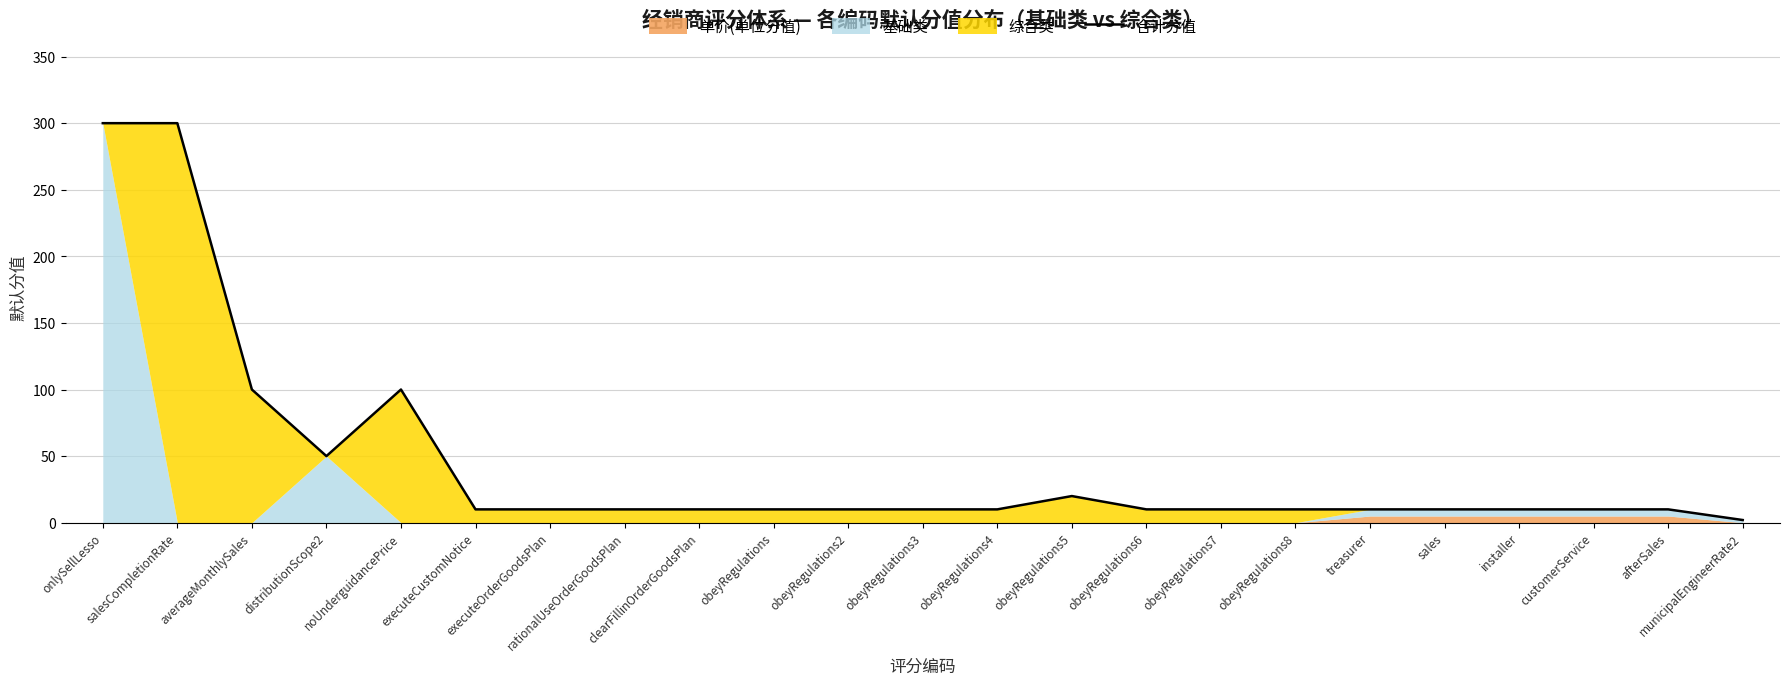

Rank the categories by value from lowest to highest.

municipalEngineerRate2, executeCustomNotice, executeOrderGoodsPlan, rationalUseOrderGoodsPlan, clearFillinOrderGoodsPlan, obeyRegulations, obeyRegulations2, obeyRegulations3, obeyRegulations4, obeyRegulations6, obeyRegulations7, obeyRegulations8, treasurer, sales, installer, customerService, afterSales, obeyRegulations5, distributionScope2, averageMonthlySales, noUnderguidancePrice, onlySellLesso, salesCompletionRate